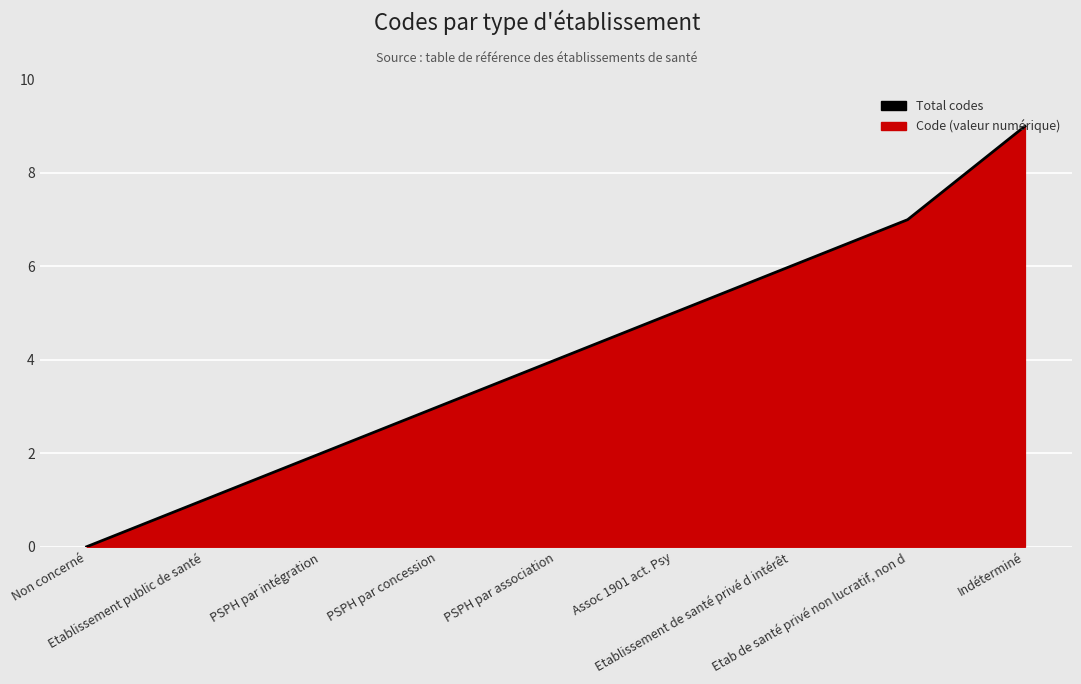

Rank the categories by value from highest to lowest.

Indéterminé, Etab de santé privé non lucratif, non d, Etablissement de santé privé d intérêt, Assoc 1901 act. Psy, PSPH par association, PSPH par concession, PSPH par intégration, Etablissement public de santé, Non concerné